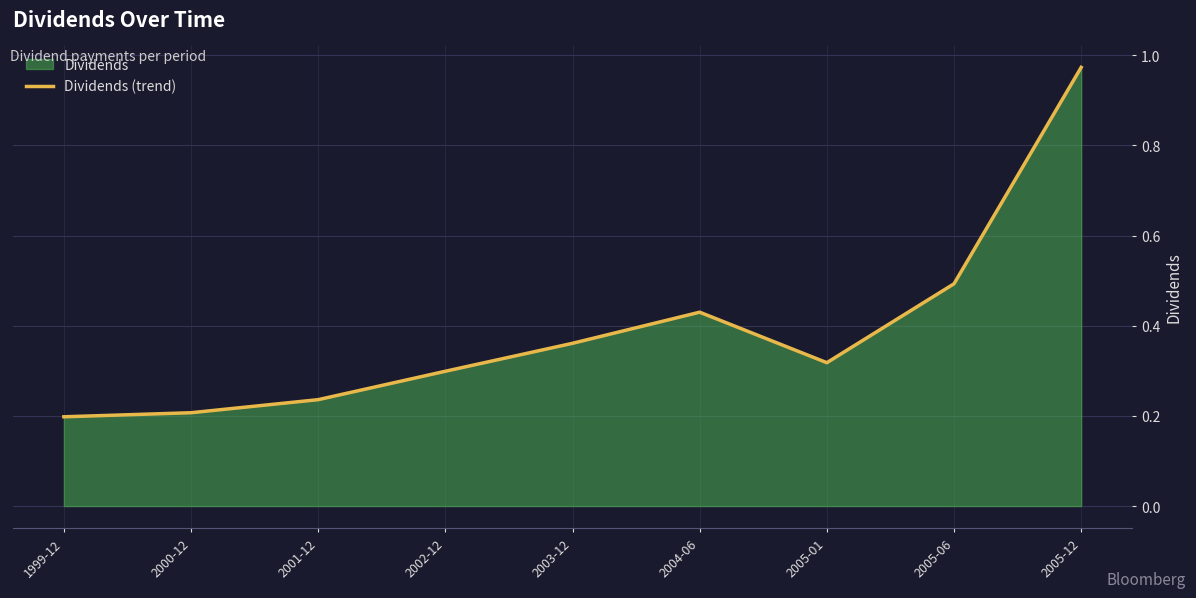

Reading left to right, extract all data points from this chart.

1999-12=0.2	2000-12=0.2	2001-12=0.2	2002-12=0.3	2003-12=0.4	2004-06=0.4	2005-01=0.3	2005-06=0.5	2005-12=1.0